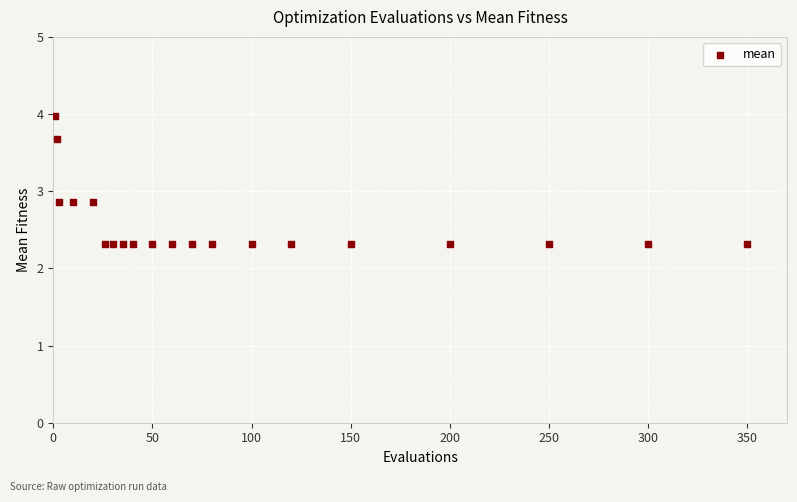

What is the range of X values (max minus min)?

349.0